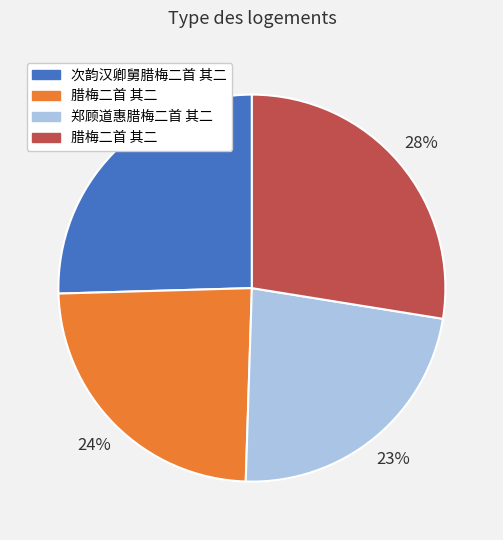

To the nearest percent, what is the difference between the largest and smallest slice percentages?

5%